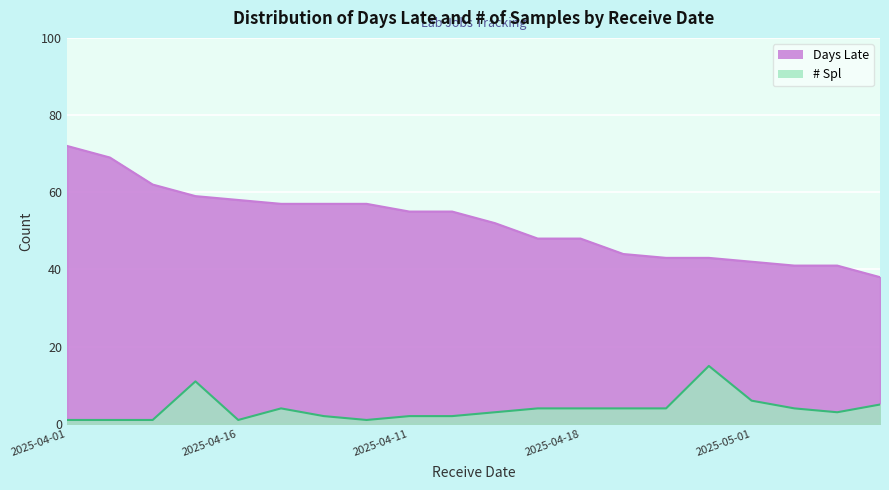

Which series has the largest total across all categories?

Days Late